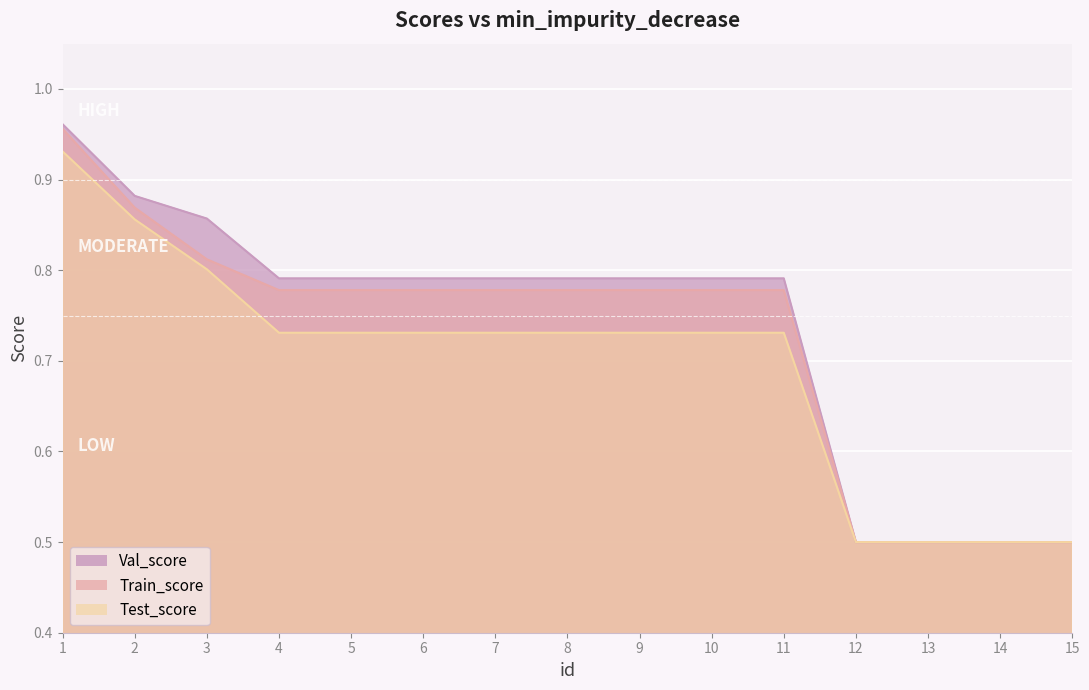

The Train_score series shows 1.0 at 1.0. True or false?

True